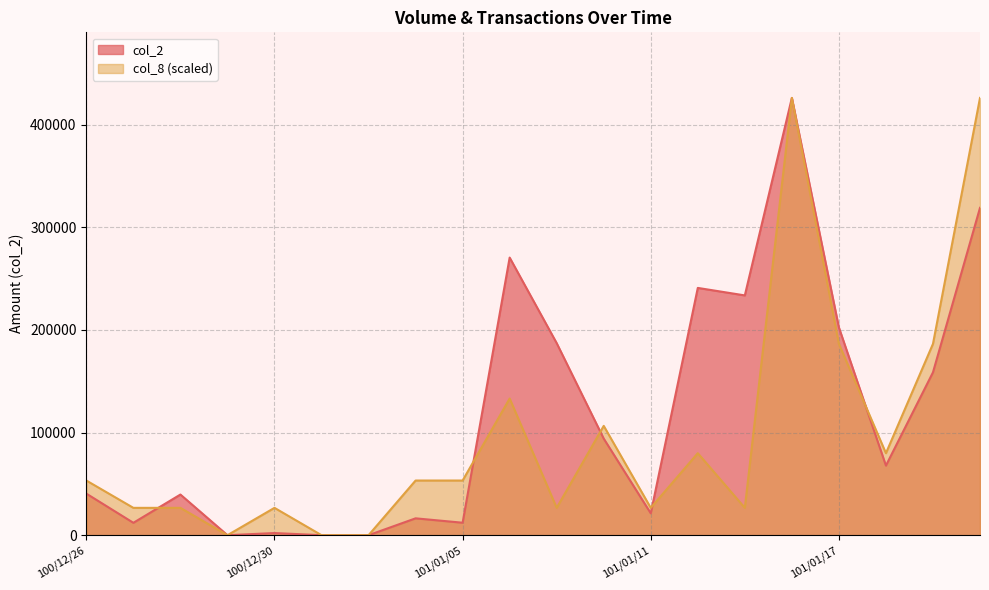

How many times do col_2 and col_8 cross each other?

5